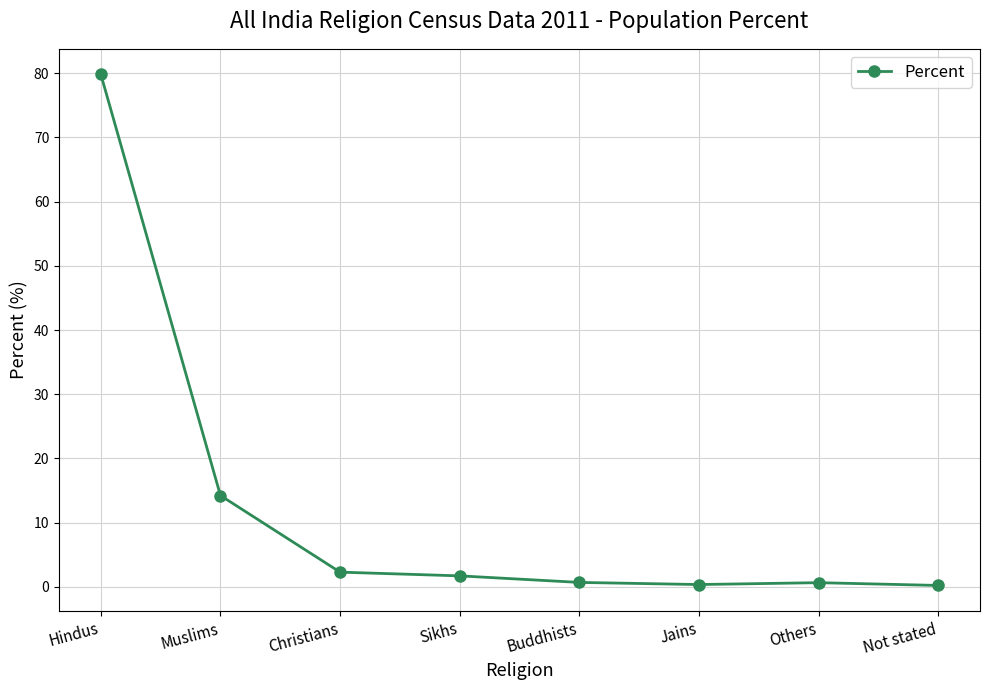

What is the change in value from Hindus to Sikhs?

-78.1